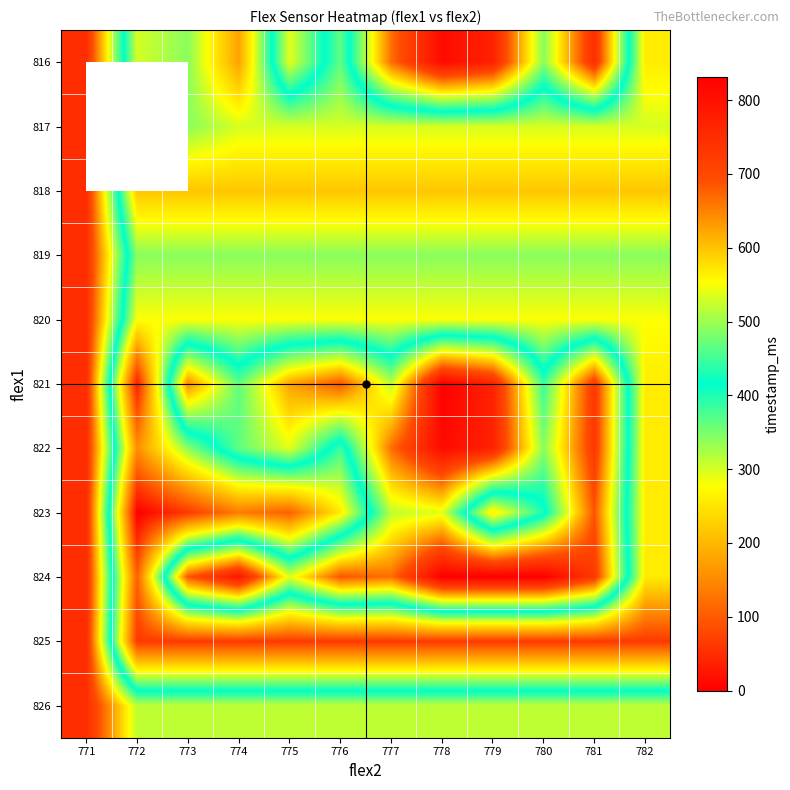

List the series in order of their peak value, highest first.

821, 824, 816, 822, 817, 818, 819, 820, 823, 825, 826